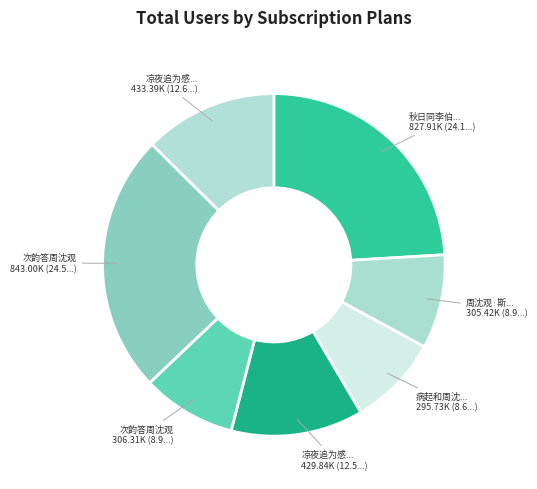

Count the number of slices in the pie.

7